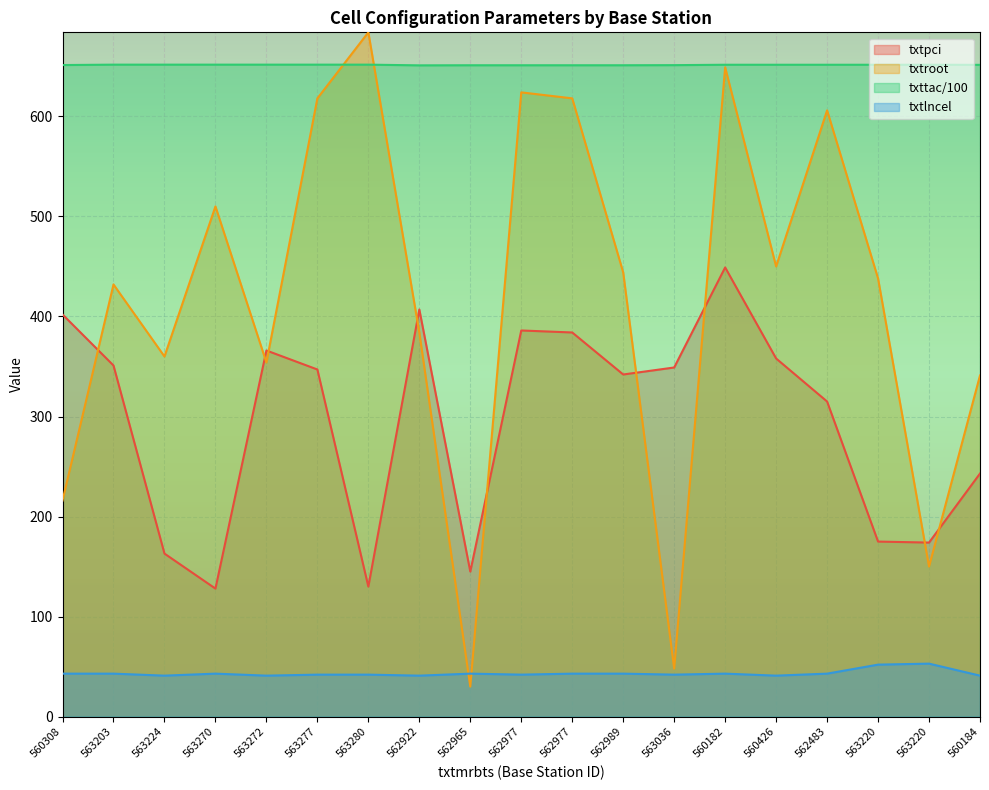

At which label does txtlncel first exceed 43?

563220